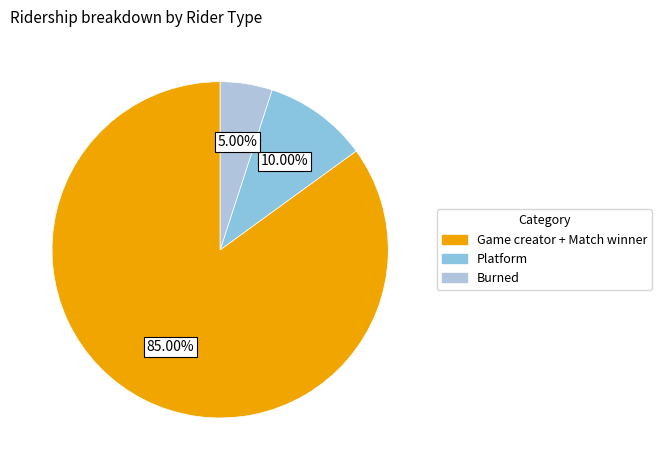

What is the total percentage of Game creator + Match winner and Burned?

90.0%